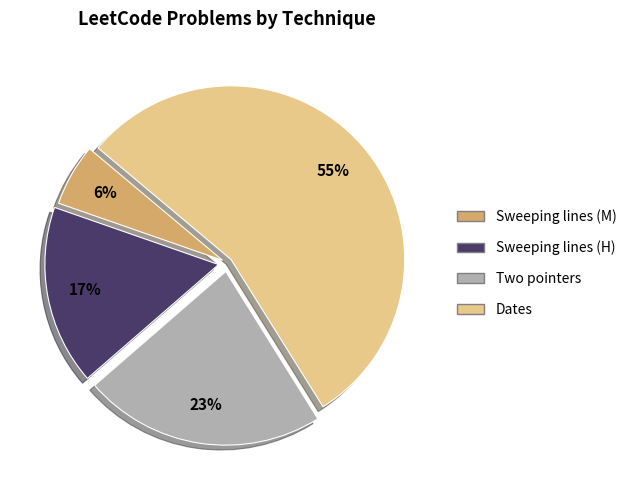

How many segments does this pie chart have?

4